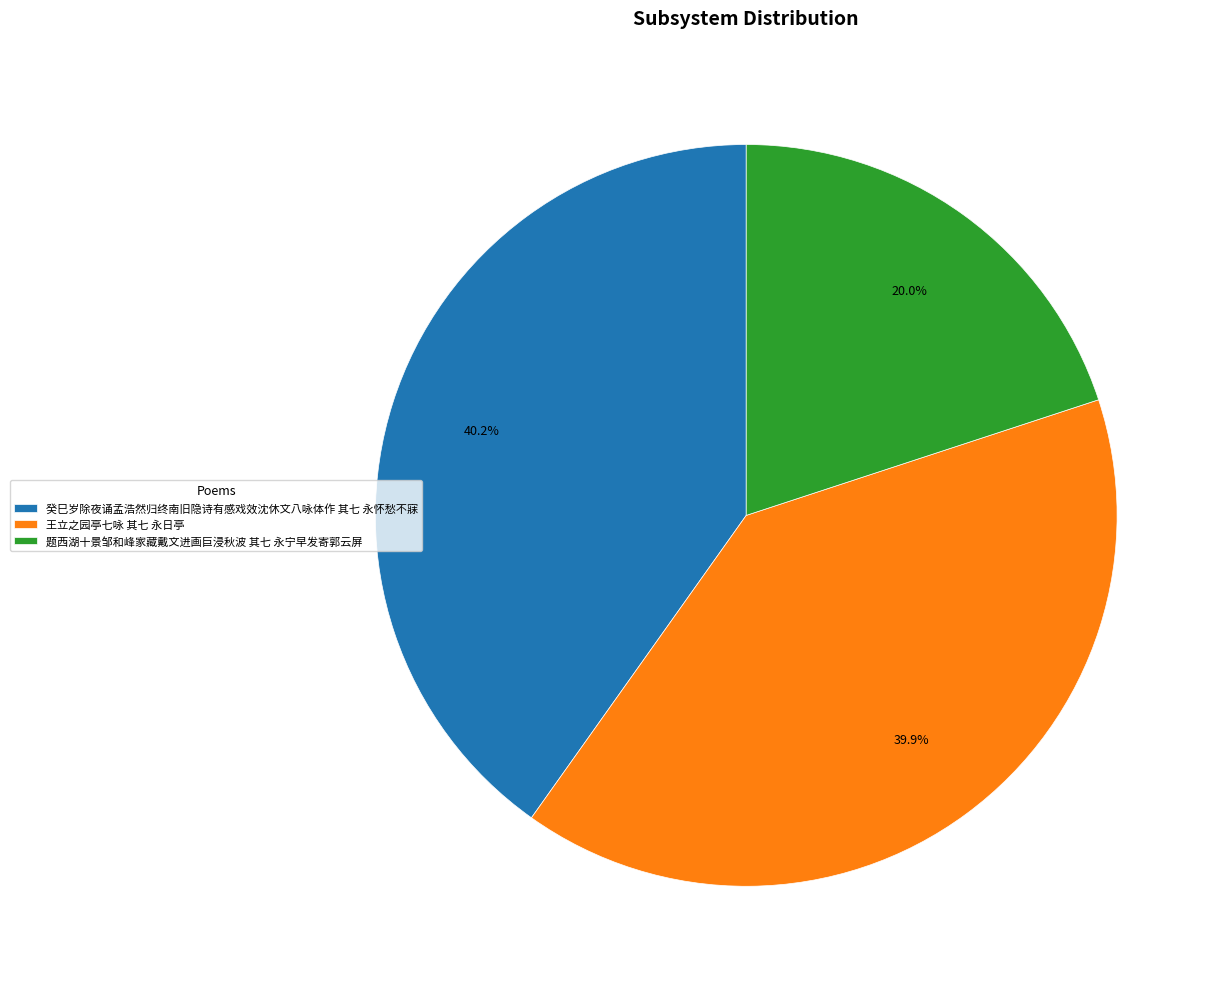

To the nearest percent, what percentage of the pie is 癸巳岁除夜诵孟浩然归终南旧隐诗有感戏效沈休文八咏体作 其七 永怀愁不寐?

40%